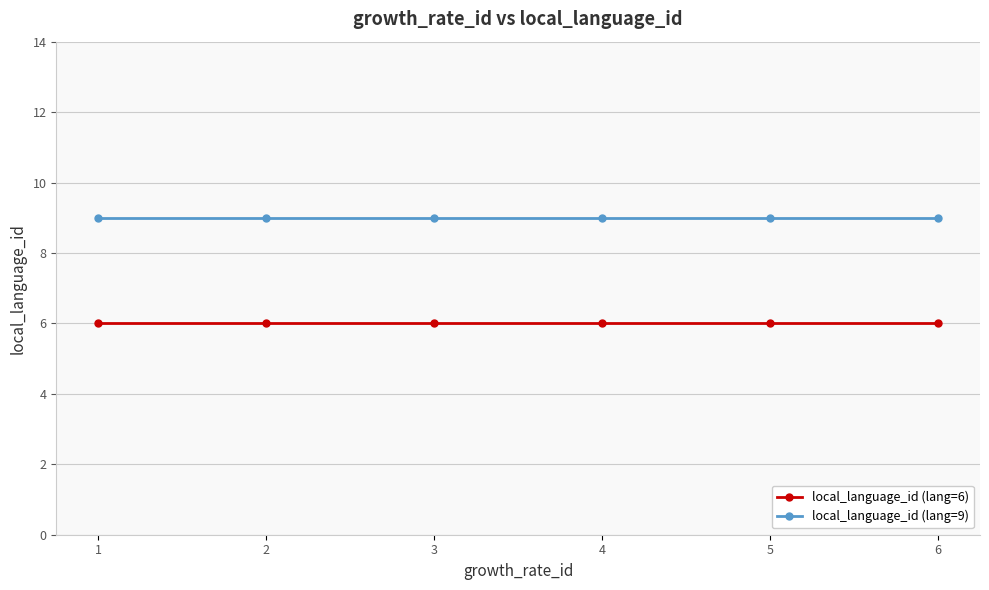

True or false: local_language_id (lang=6) and local_language_id (lang=9) cross at least once.

False